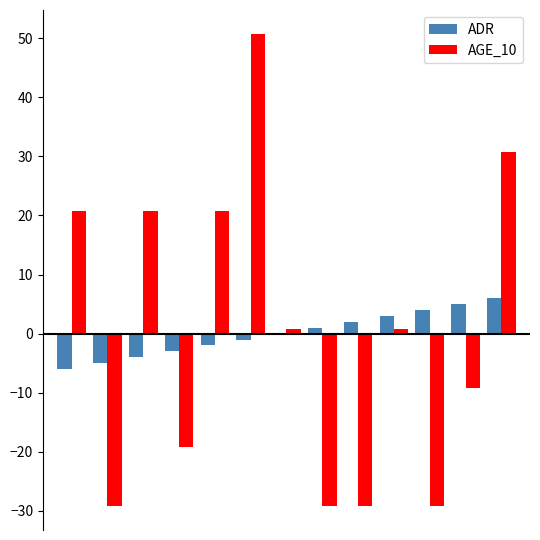

What is the greatest value displayed?

50.8